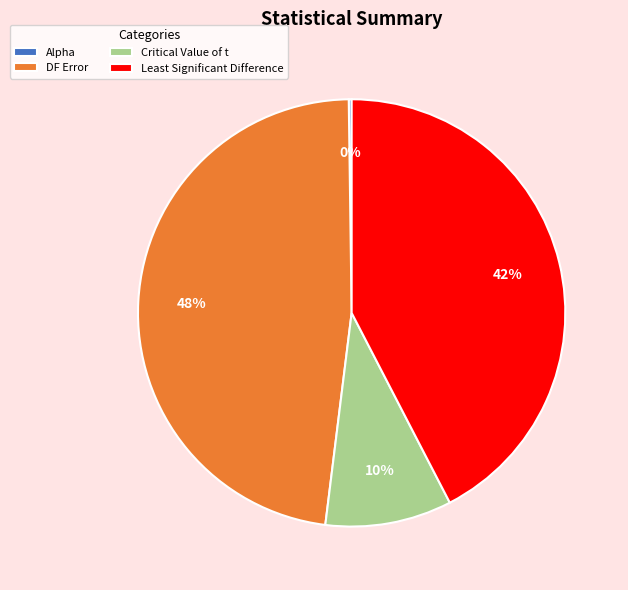

Combined, do Critical Value of t and DF Error account for over 50%?

Yes